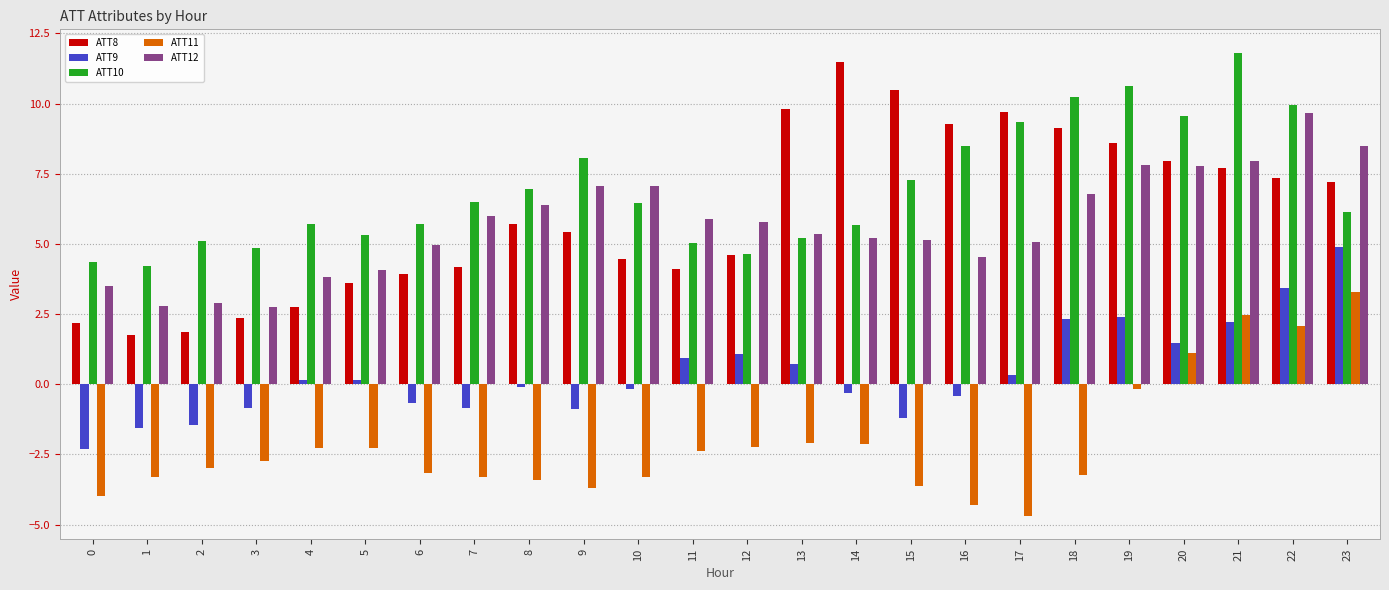

What is the difference between the highest and lowest values at 17?

14.4